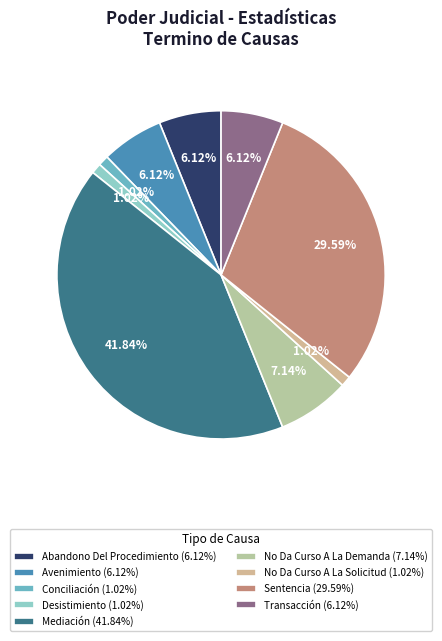

To the nearest percent, what is the difference between the Conciliación and Mediación slice percentages?

41%